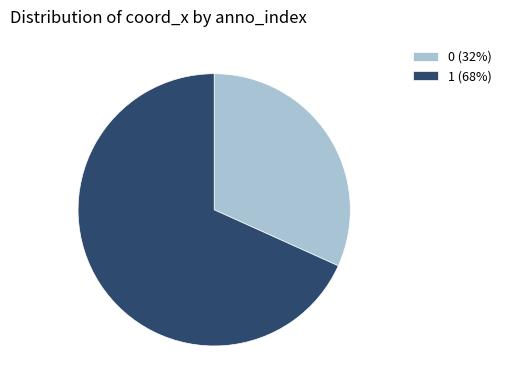

Is the sum of 1 (68%) and 0 (32%) greater than half?

Yes